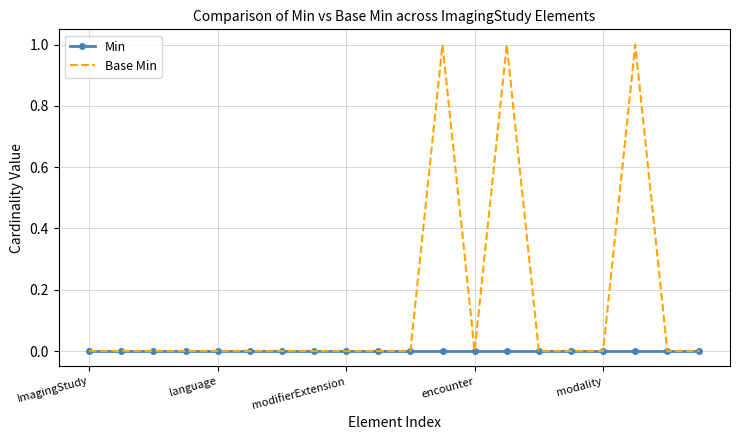

List the series in order of their peak value, highest first.

Base Min, Min